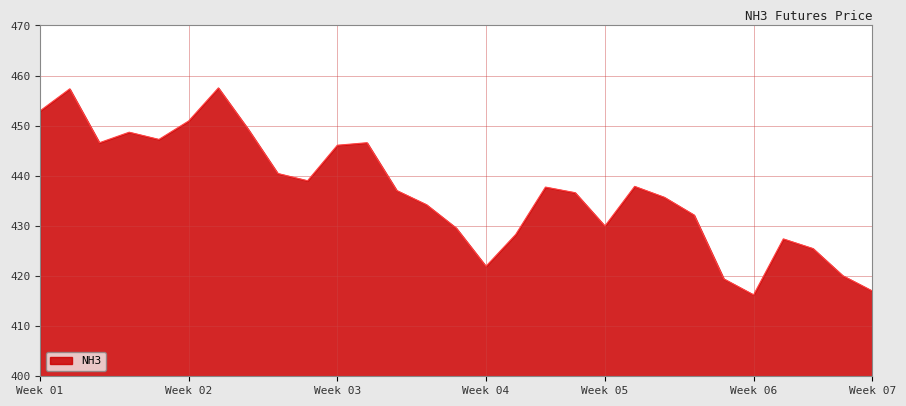

What is the difference between the maximum and minimum values?

41.3